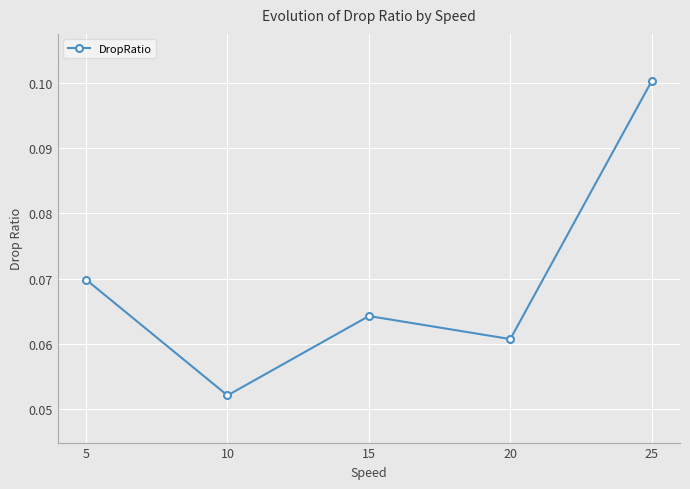

Which category has the highest value across all series?

25